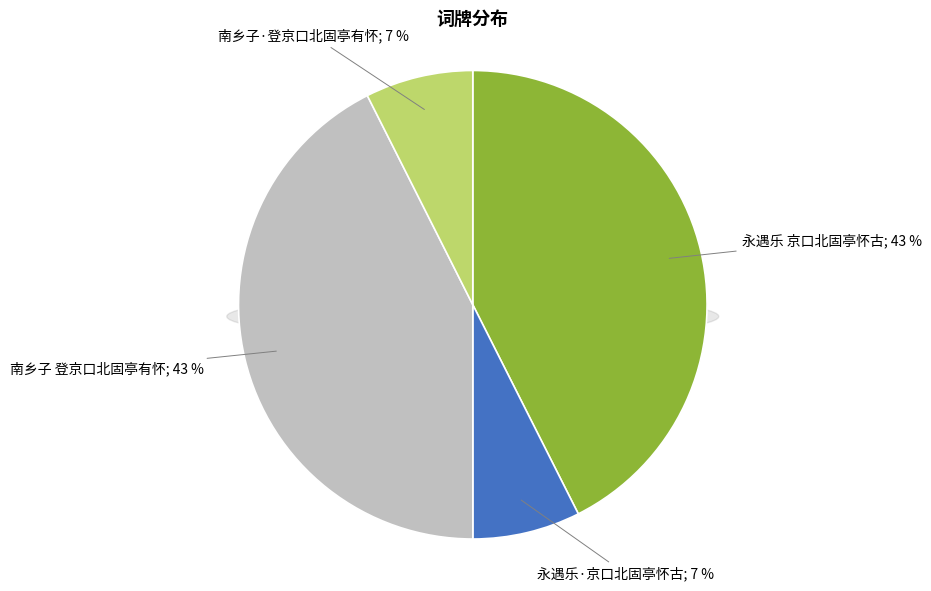

Combined, what portion of the pie is 南乡子 登京口北固亭有怀 and 永遇乐·京口北固亭怀古?

50.0%